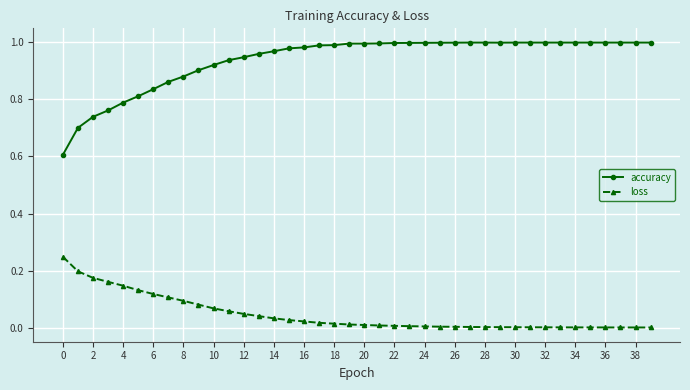

Which series has the largest total across all categories?

accuracy